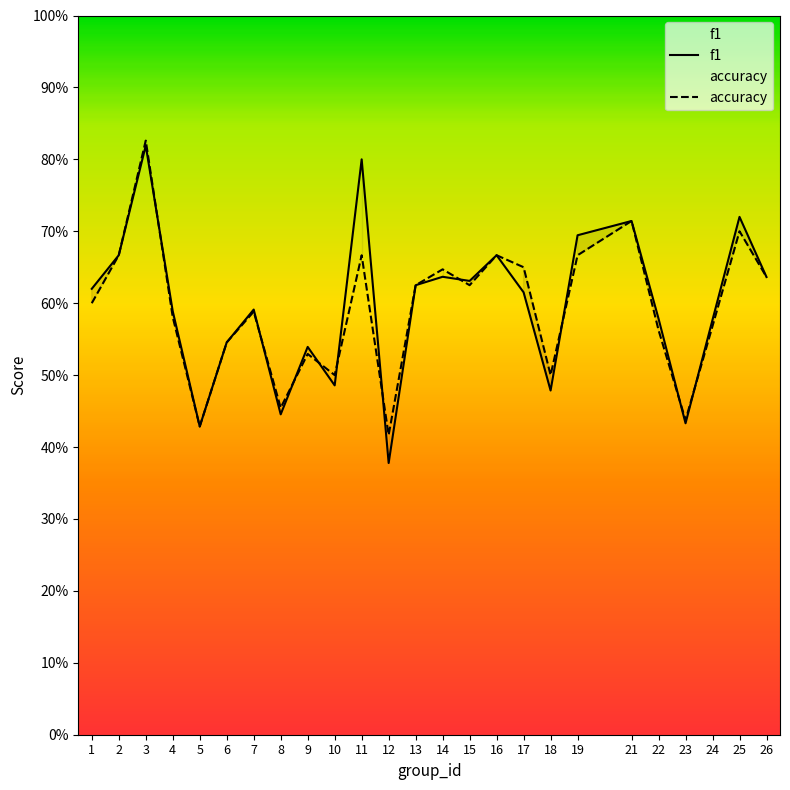

Reading right to left, list all the values displayed in this chart.

f1: 26=0.6	25=0.7	24=0.6	23=0.4	22=0.6	21=0.7	19=0.7	18=0.5	17=0.6	16=0.7	15=0.6	14=0.6	13=0.6	12=0.4	11=0.8	10=0.5	9=0.5	8=0.4	7=0.6	6=0.5	5=0.4	4=0.6	3=0.8	2=0.7	1=0.6
accuracy: 26=0.6	25=0.7	24=0.6	23=0.4	22=0.6	21=0.7	19=0.7	18=0.5	17=0.7	16=0.7	15=0.6	14=0.6	13=0.6	12=0.4	11=0.7	10=0.5	9=0.5	8=0.5	7=0.6	6=0.5	5=0.4	4=0.6	3=0.8	2=0.7	1=0.6